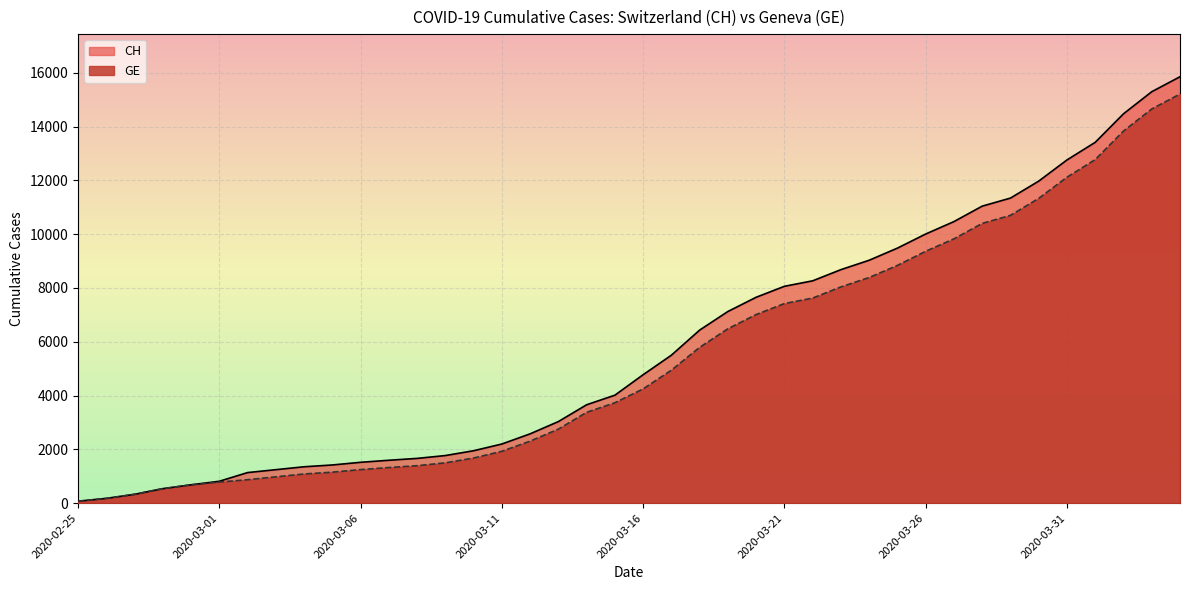

What is the maximum value for GE?

15208